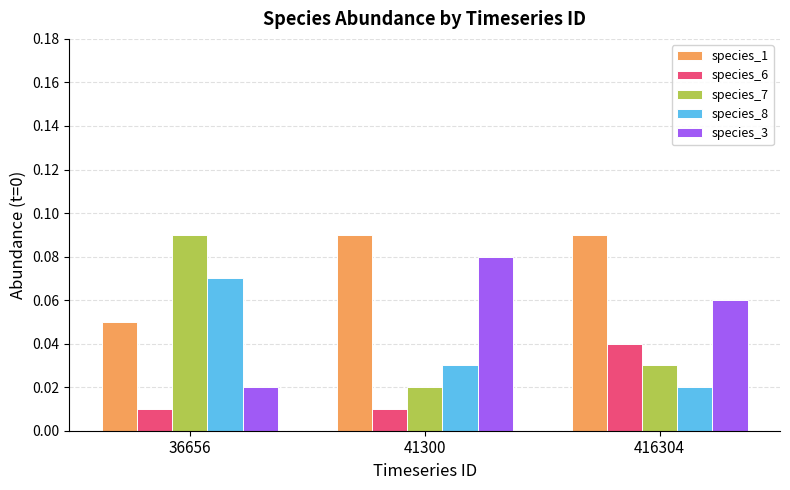

How many species_3 values are between 0 and 1?

3